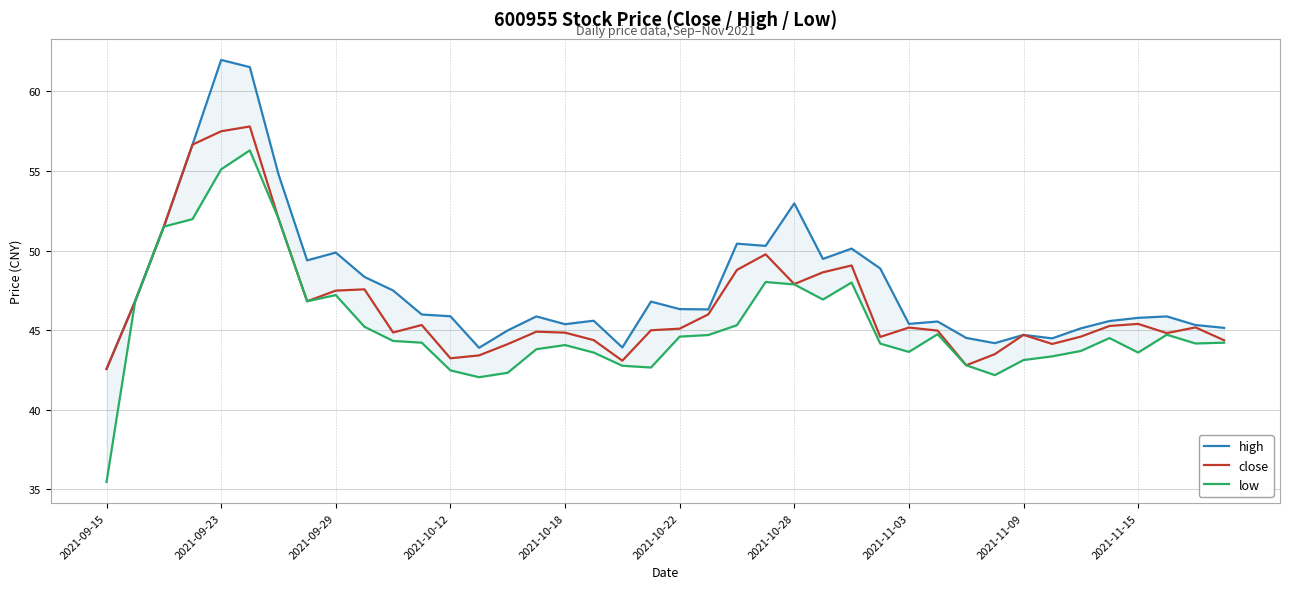

The close series shows 48.6 at 25. True or false?

True